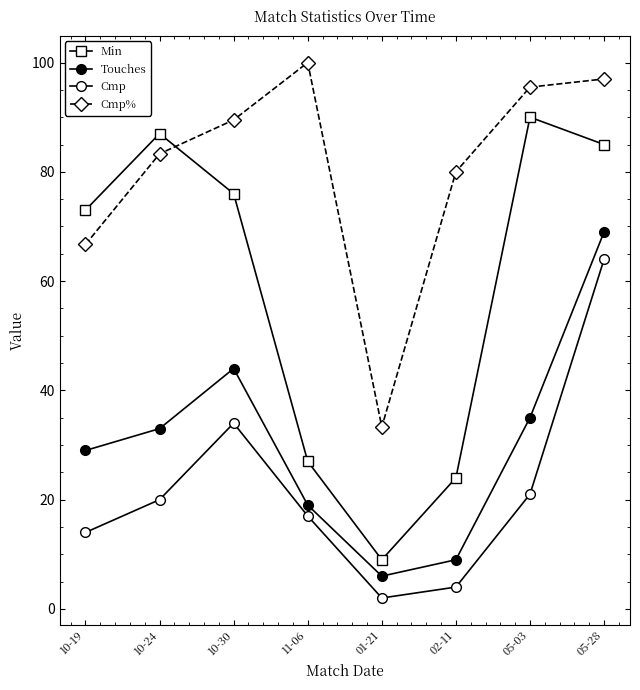

Where is the first local maximum for Touches?

10-30